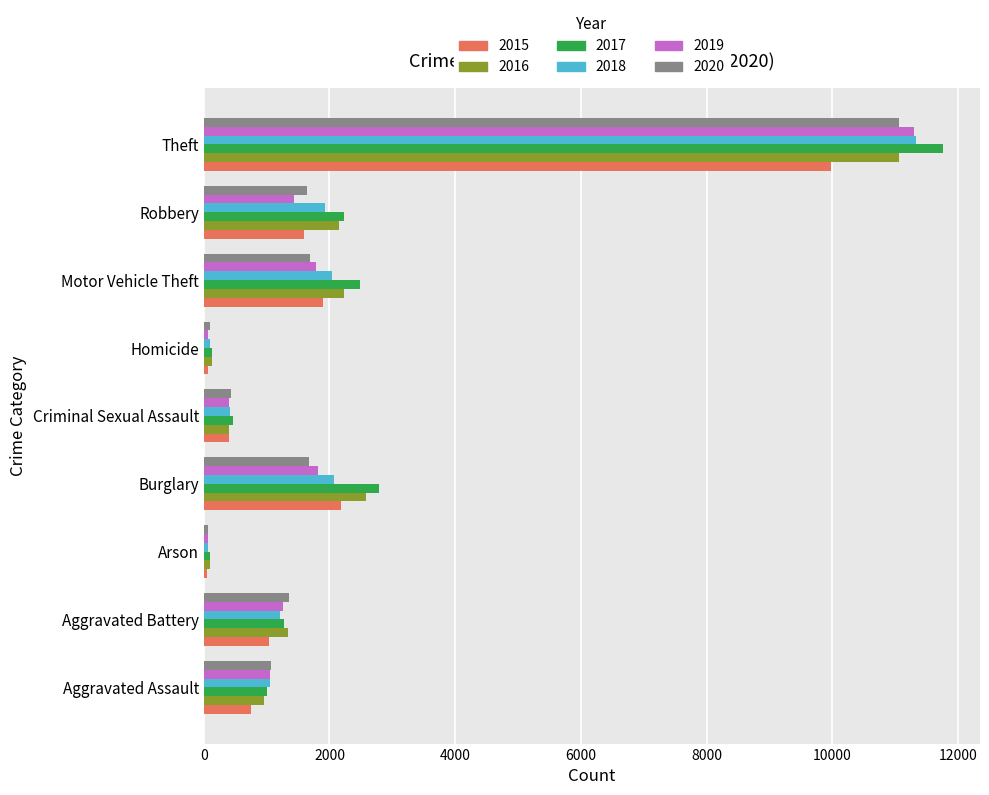

Which label corresponds to the largest value in the chart?

Theft